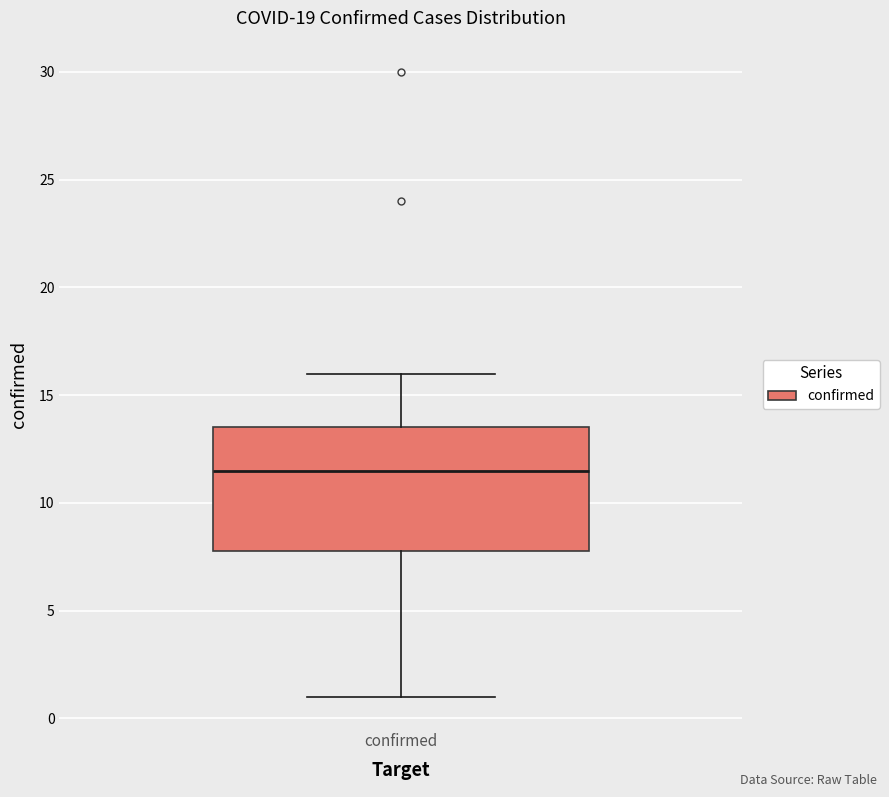

Read this box plot against the y-axis: the position of the median line, the range covered by the box, and the ends of both whiskers. The values are not printed on the chart, so give them approximately, as read against the axis.

median 11.5, box 8.0 to 13.5, whiskers 1.0 to 16.0